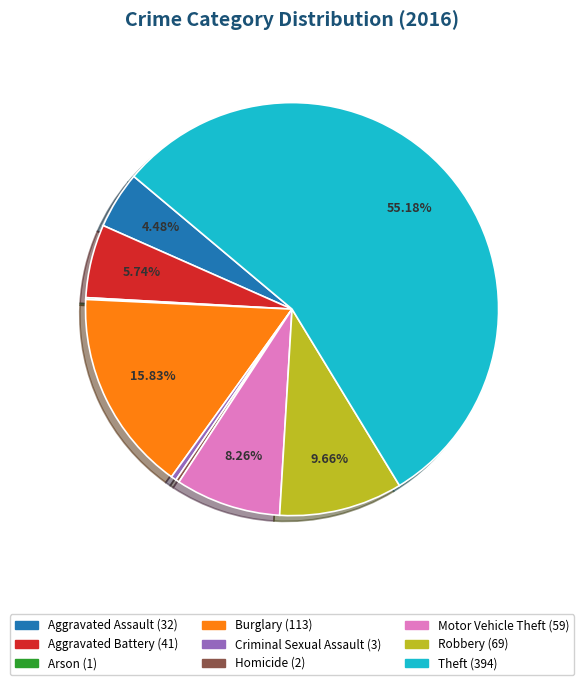

What is the largest slice in the pie chart?

Theft